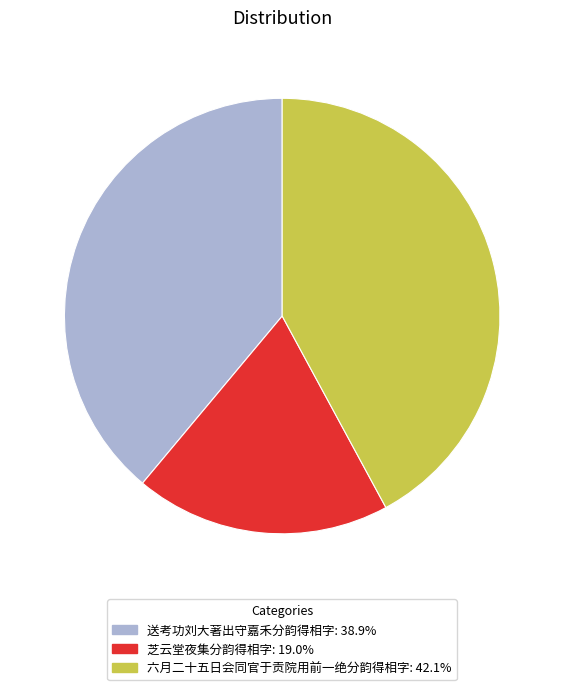

The 芝云堂夜集分韵得相字 slice represents 6% of the pie. True or false?

False